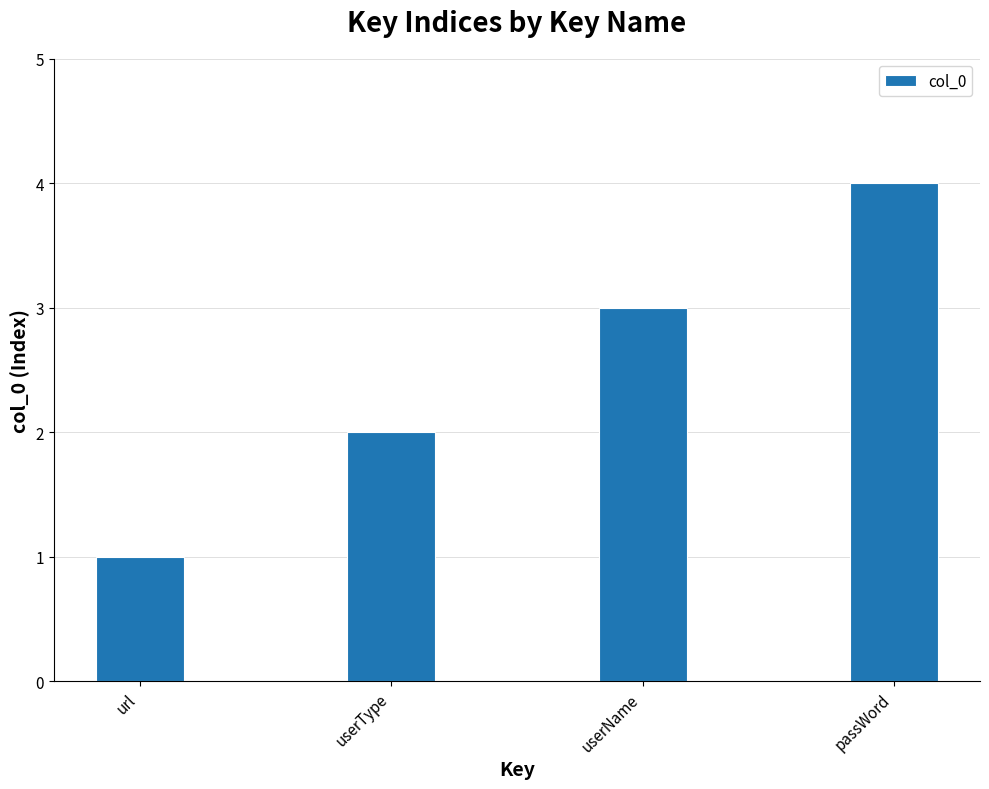

Approximately how many times larger is the value at passWord compared to url?

4.0